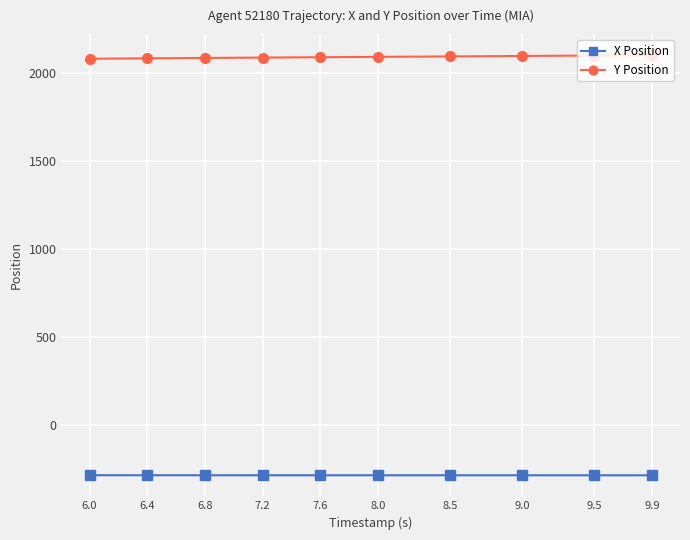

What is the value of the Y Position point at the 6th from the left?

2091.6